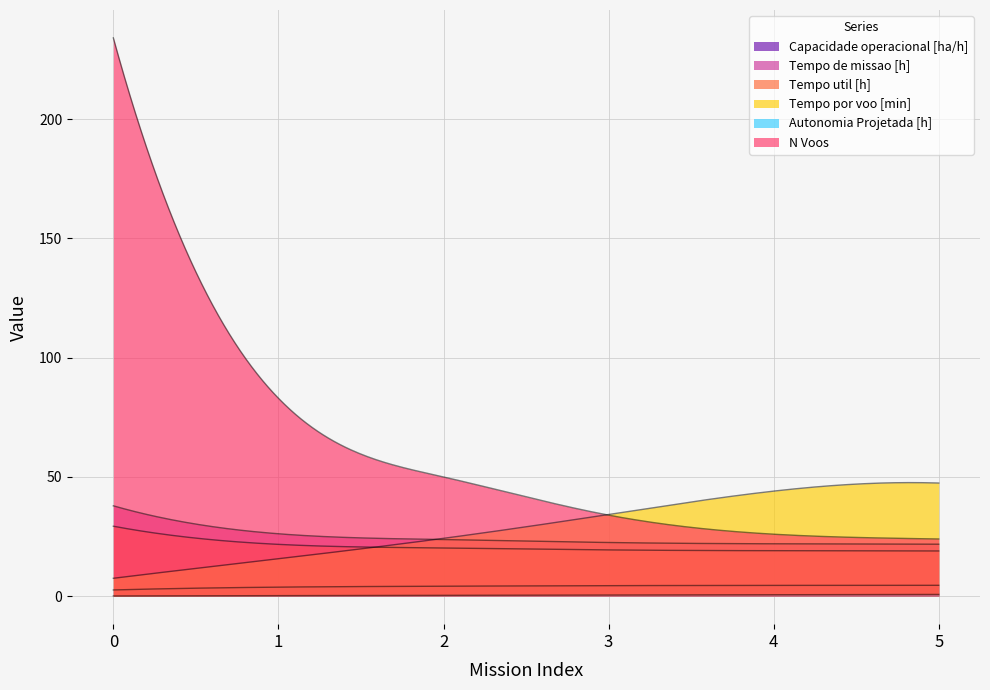

What is the sum of the Autonomia Projetada [h] values at 3 and 4?

1.2